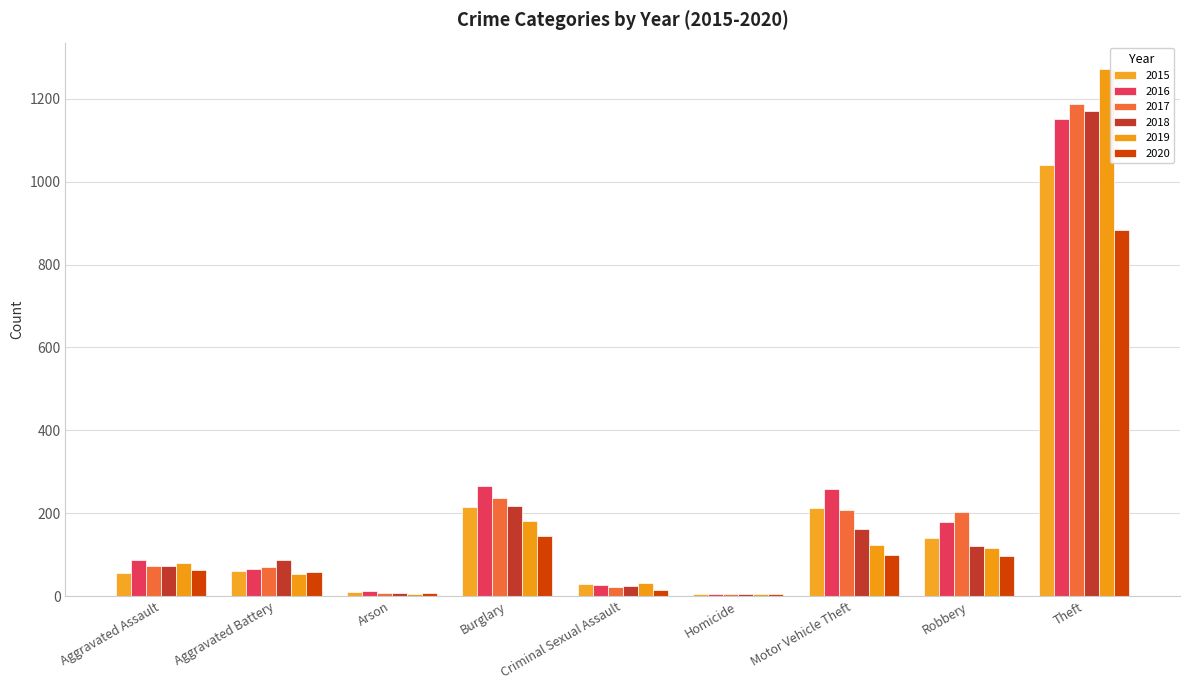

What is the total value across all series at Burglary?

1265